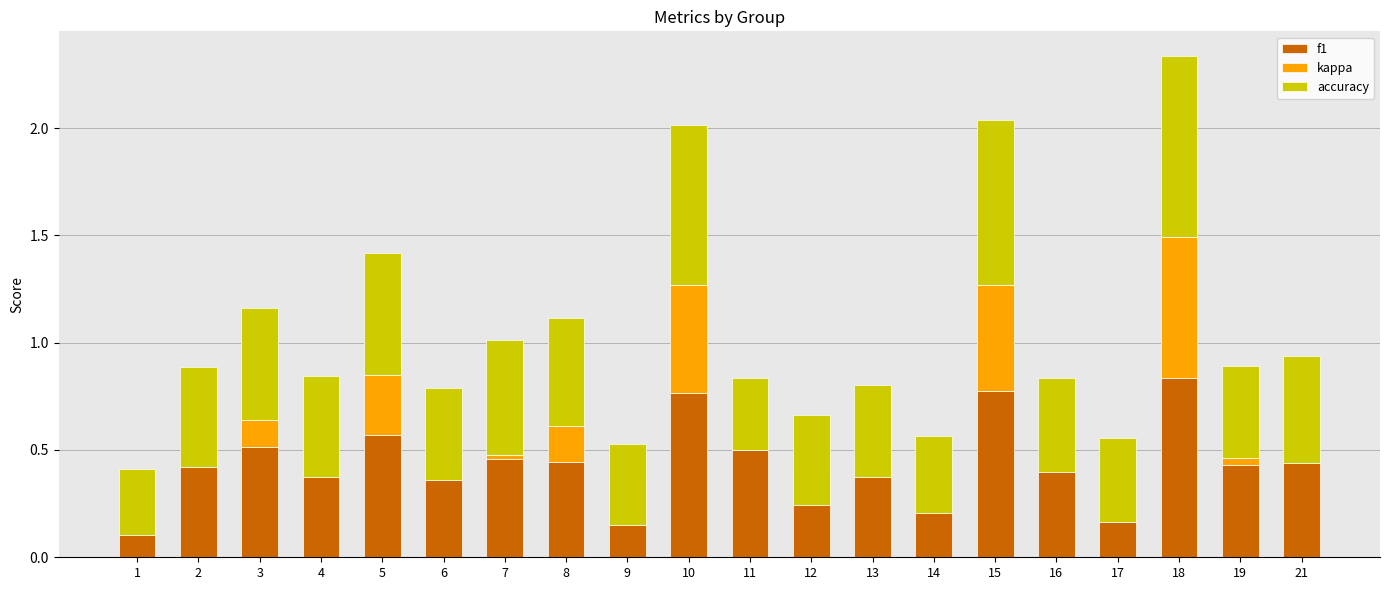

At which category does the chart reach its peak across all series?

18